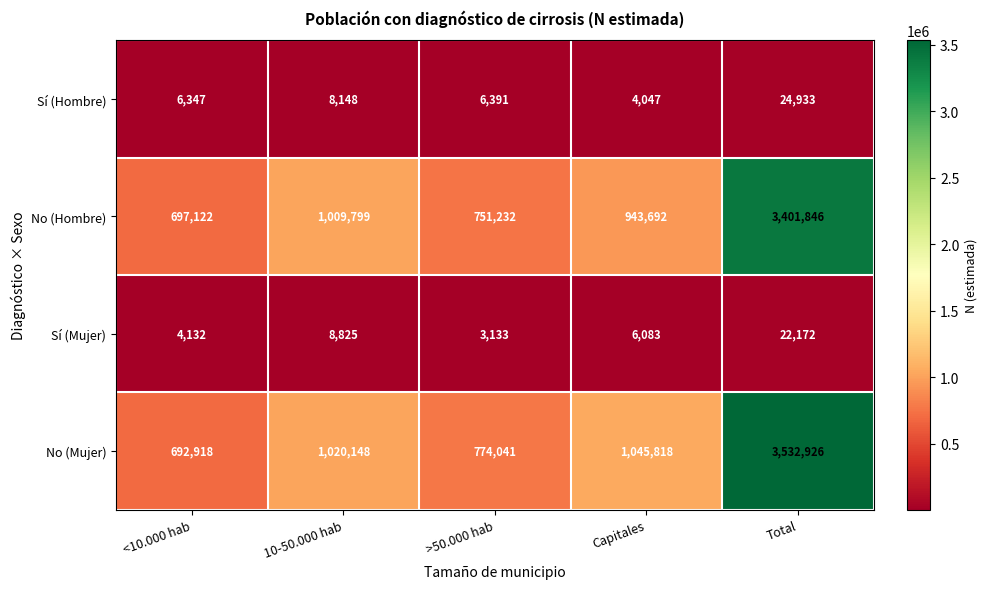

Which category has the lowest value across all series?

>50.000 hab